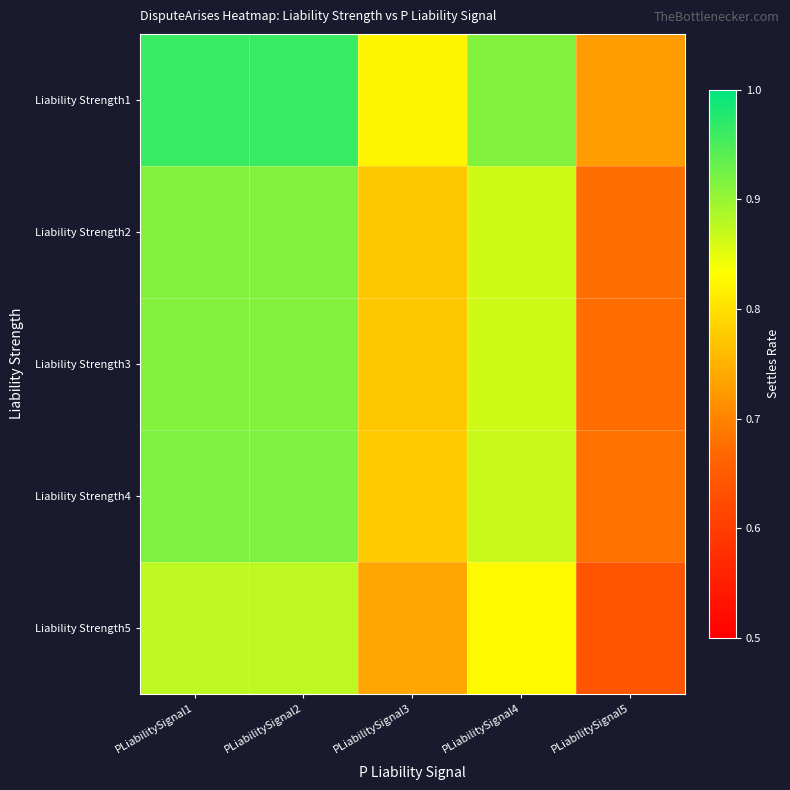

Reading right to left, extract all data points from this chart.

Liability Strength1: PLiabilitySignal5=0.7	PLiabilitySignal4=0.9	PLiabilitySignal3=0.8	PLiabilitySignal2=1.0	PLiabilitySignal1=1.0
Liability Strength2: PLiabilitySignal5=0.7	PLiabilitySignal4=0.9	PLiabilitySignal3=0.8	PLiabilitySignal2=0.9	PLiabilitySignal1=0.9
Liability Strength3: PLiabilitySignal5=0.7	PLiabilitySignal4=0.9	PLiabilitySignal3=0.8	PLiabilitySignal2=0.9	PLiabilitySignal1=0.9
Liability Strength4: PLiabilitySignal5=0.7	PLiabilitySignal4=0.9	PLiabilitySignal3=0.8	PLiabilitySignal2=0.9	PLiabilitySignal1=0.9
Liability Strength5: PLiabilitySignal5=0.6	PLiabilitySignal4=0.8	PLiabilitySignal3=0.7	PLiabilitySignal2=0.9	PLiabilitySignal1=0.9